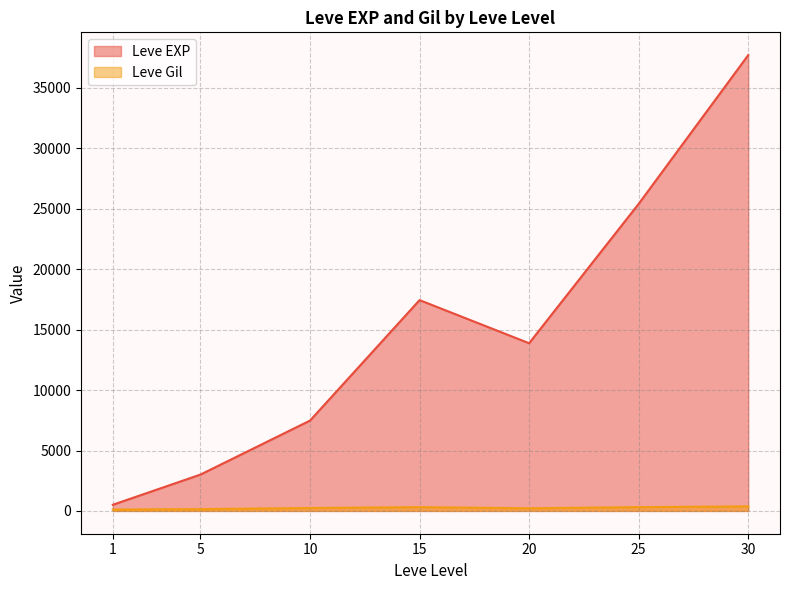

Which series has the widest spread of values?

Leve EXP